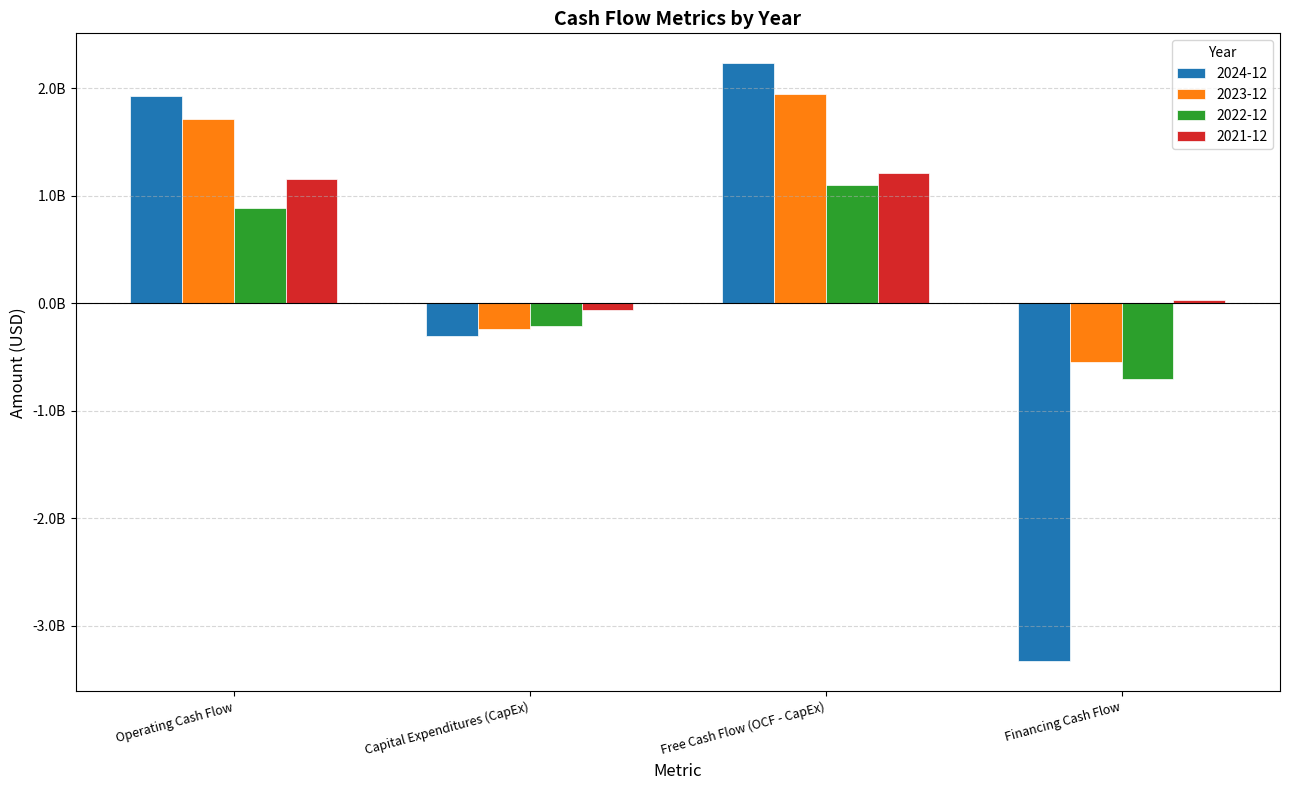

Are the bars horizontal?

No